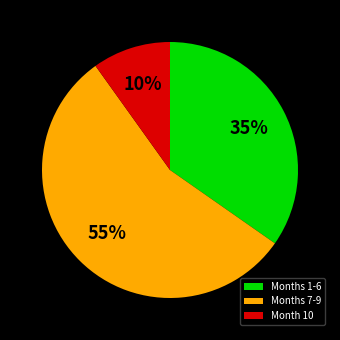

Which category has the biggest portion of the pie?

Months 7-9